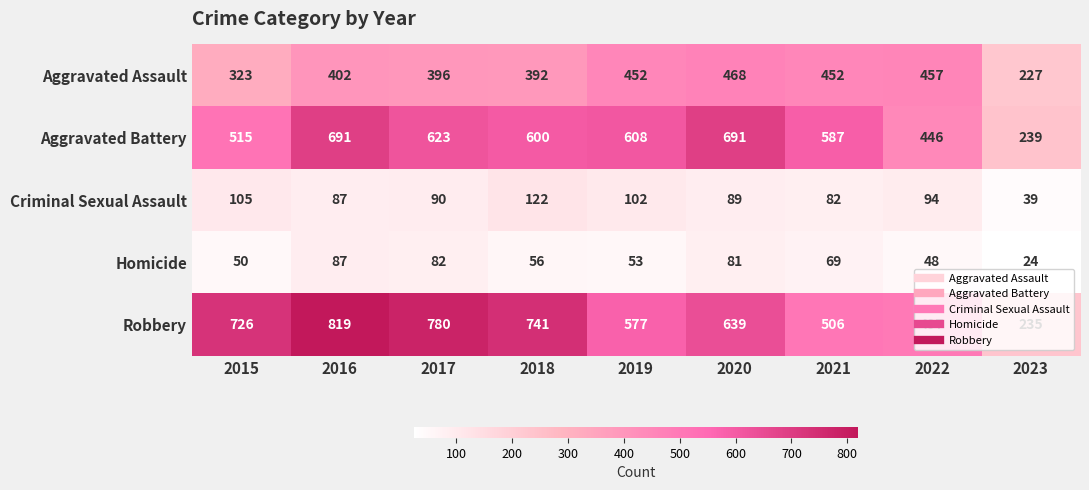

Which series has the widest spread of values?

Robbery